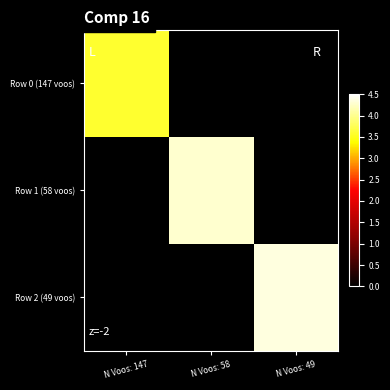

Between N Voos: 58 and N Voos: 49, which is larger?

N Voos: 58